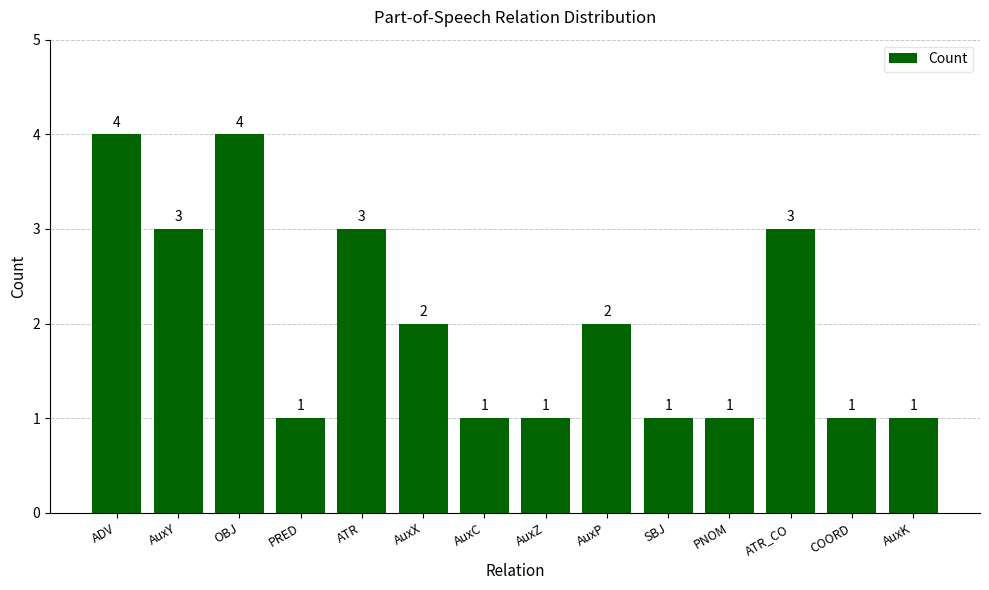

Count the values in the range 1 to 3.

12